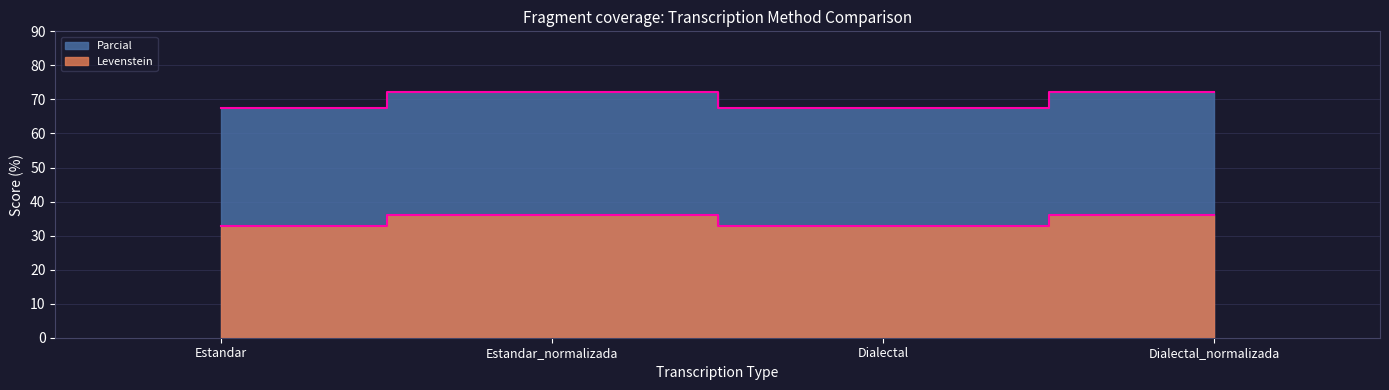

True or false: Parcial and Levenstein cross at least once.

False